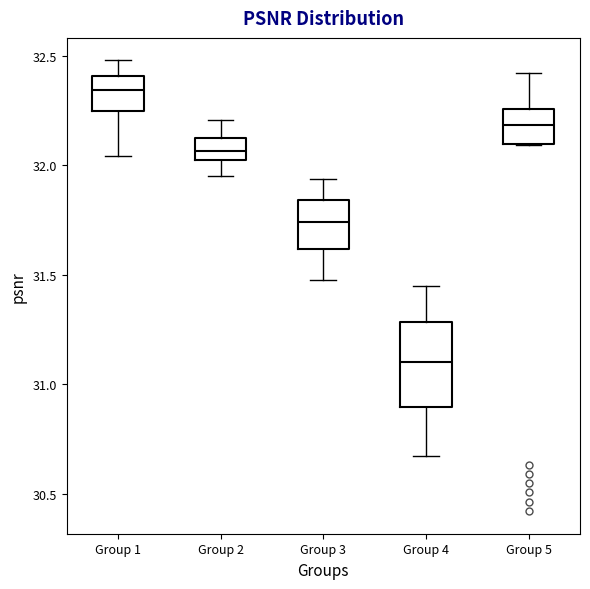

Reading left to right, read every box against the y-axis: the position of its median line, the range the box covers, and the ends of its whiskers. The values are not printed on the chart, so give them approximately, as read against the axis.

Group 1: median 32.35, box 32.25 to 32.40, whiskers 32.05 to 32.50
Group 2: median 32.05 (inside the box), box 32.05 to 32.10, whiskers 31.95 to 32.20
Group 3: median 31.75, box 31.60 to 31.85, whiskers 31.50 to 31.95
Group 4: median 31.10, box 30.90 to 31.30, whiskers 30.65 to 31.45
Group 5: median 32.20, box 32.10 to 32.25, whiskers 32.10 to 32.40